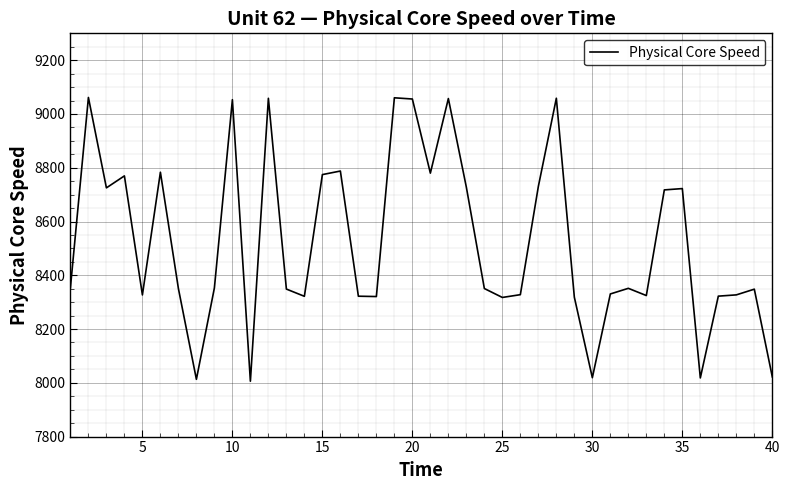

What is the smallest value displayed?

8006.0